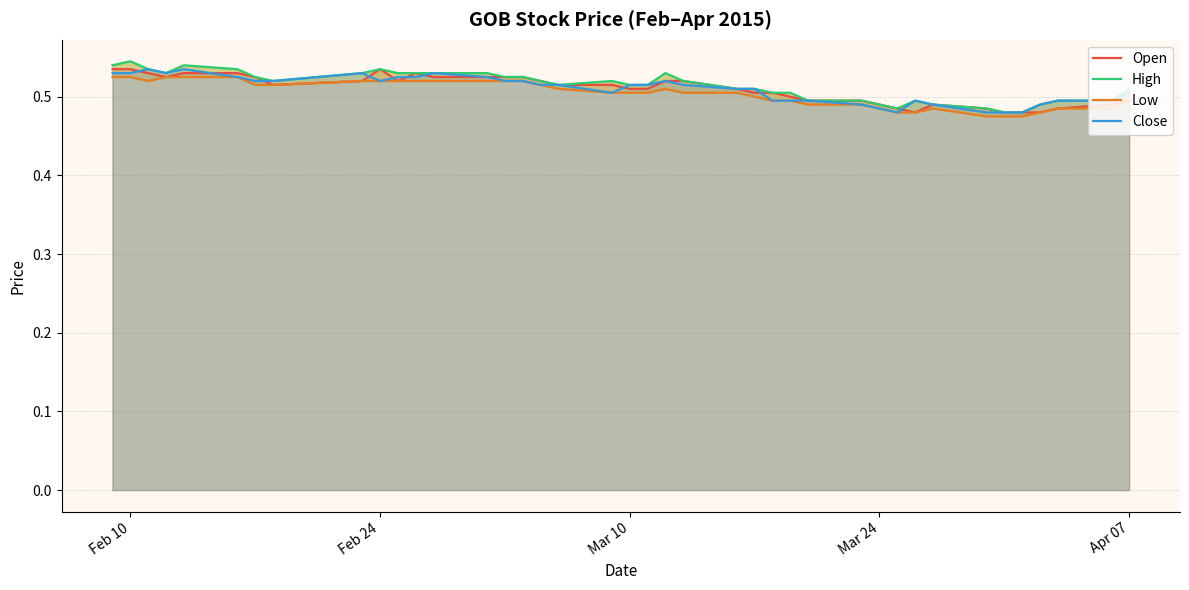

The value of Open at Apr 07 is 0.3. True or false?

False